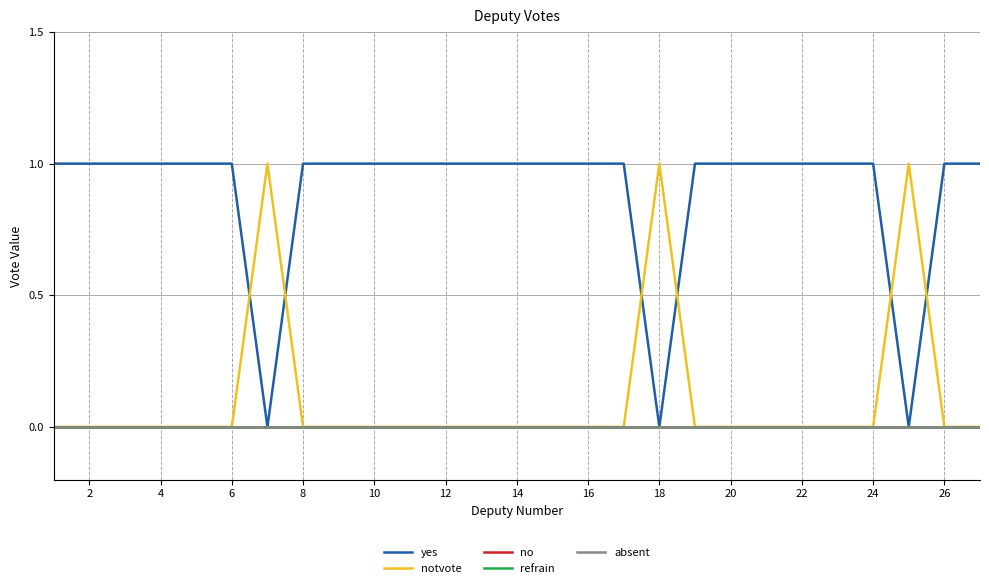

What is the average value of the yes series?

1